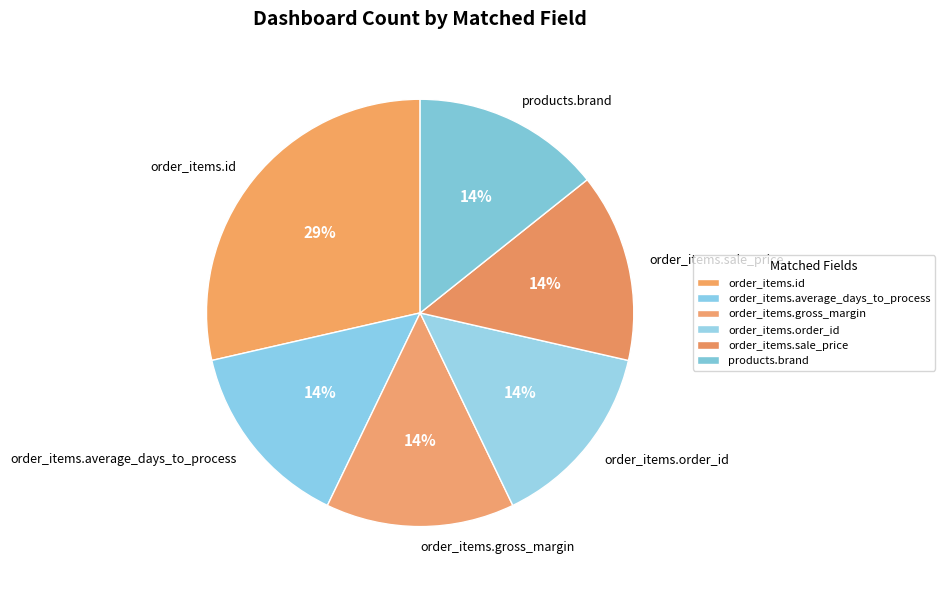

What percentage is the order_items.average_days_to_process slice, to the nearest percent?

14%